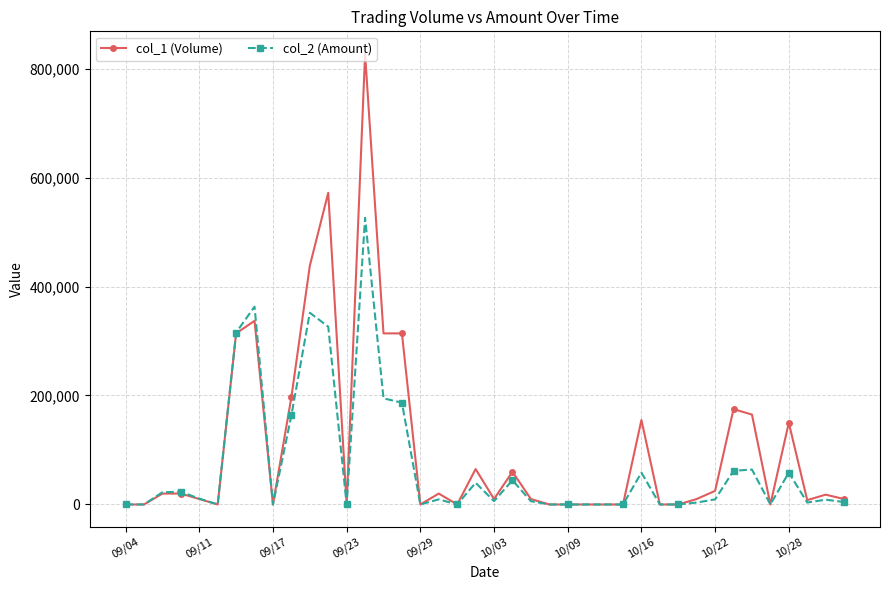

Which series has the widest spread of values?

col_1 (Volume)